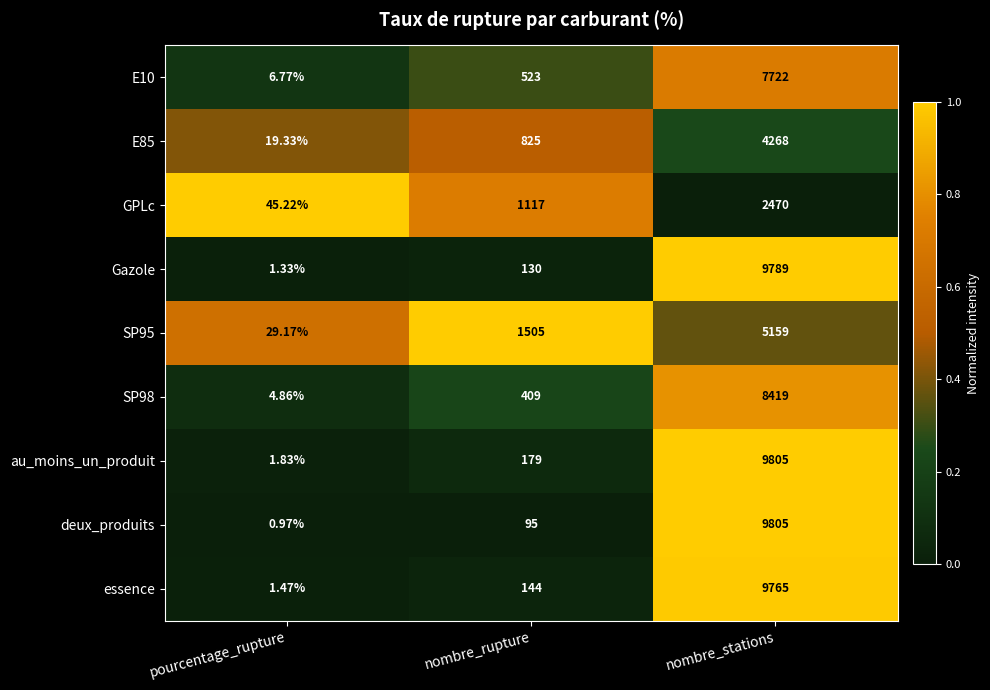

Where is SP95 nearest to the value 2594?

nombre_rupture